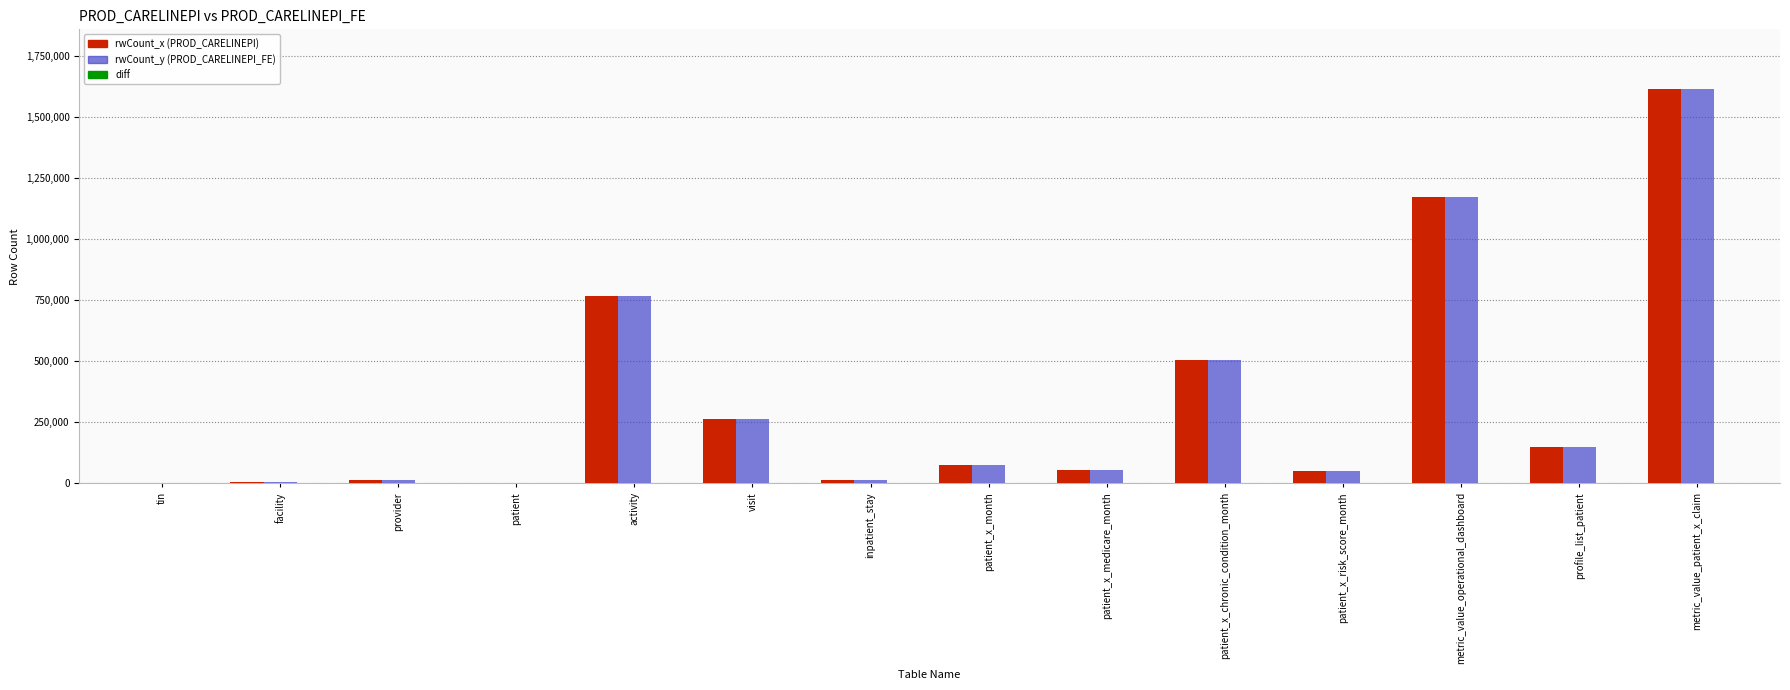

At which category is the sum across all series the highest?

metric_value_patient_x_claim